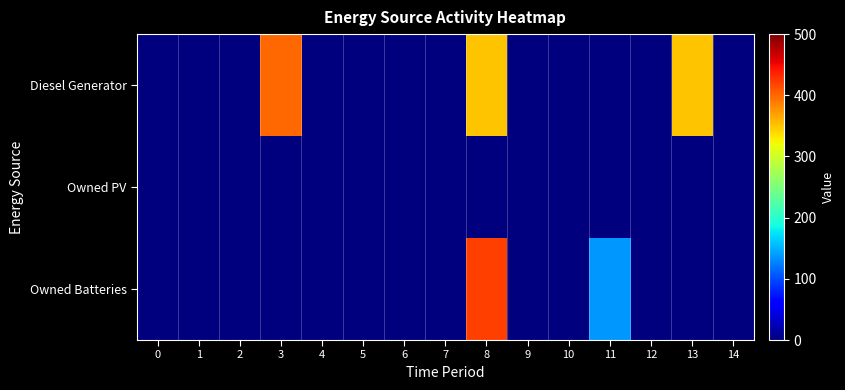

How many distinct data groups are displayed?

3